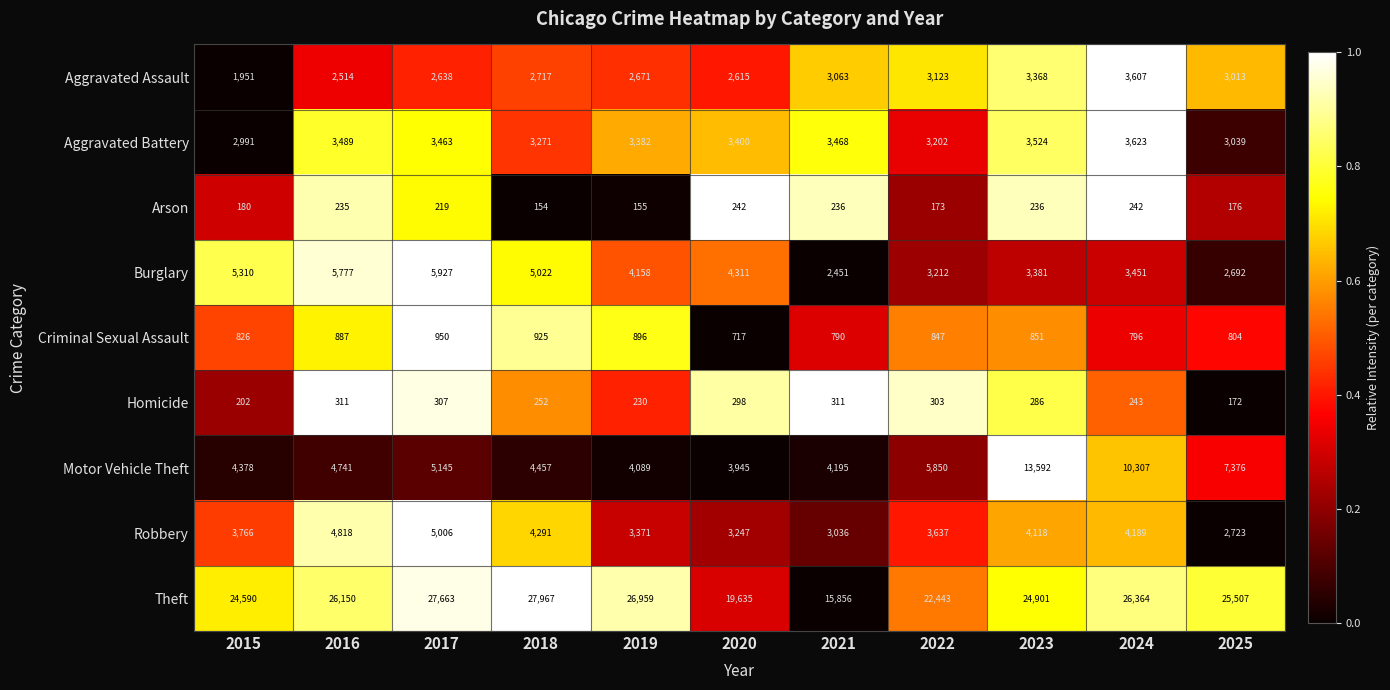

How many categories are shown in the chart?

11